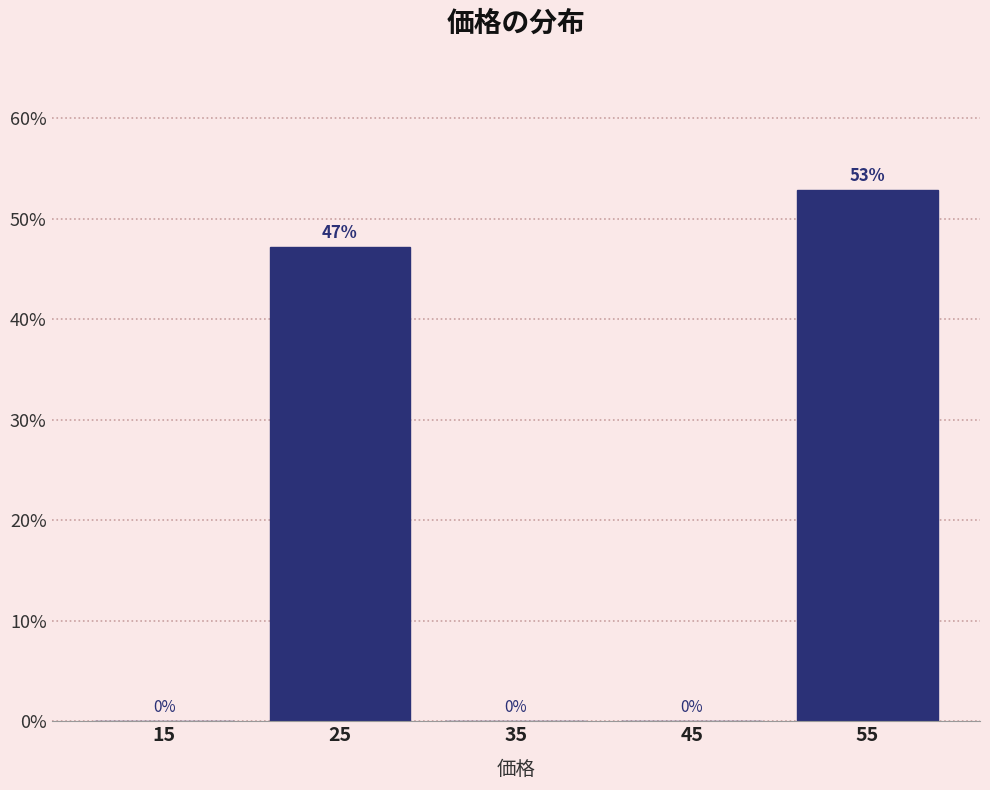

Between 55 and 45, which is larger?

55